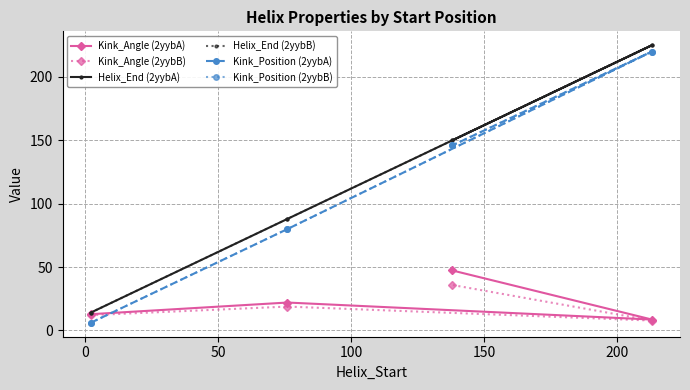

Does the chart have visible grid lines?

Yes